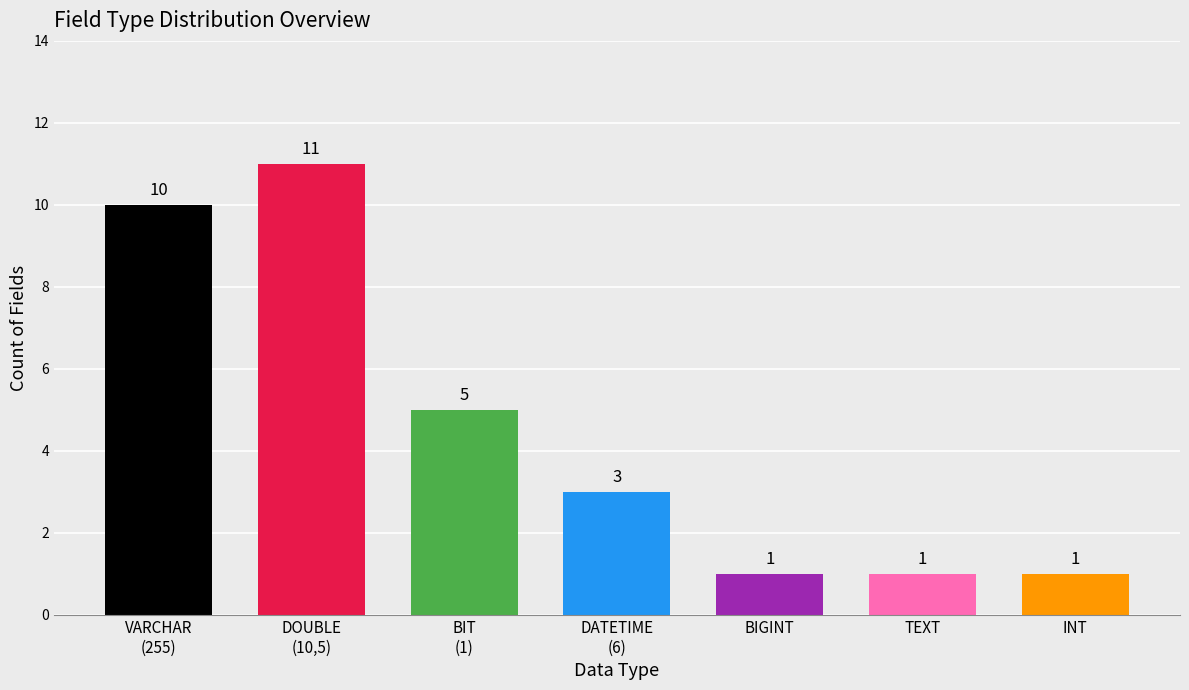

How many bars are there in total?

7